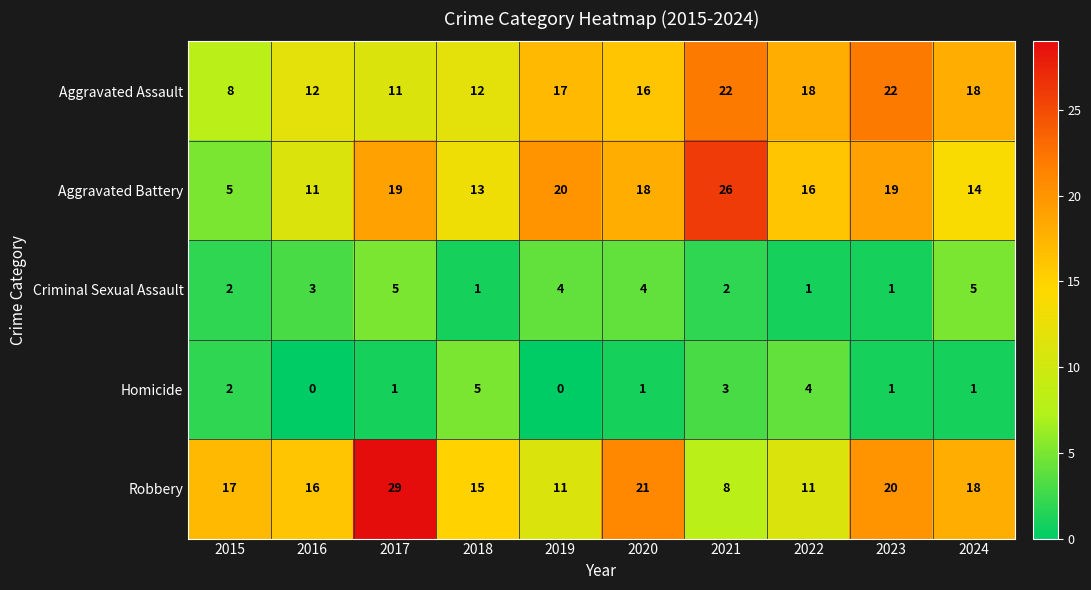

Which series changed the most between 2015 and 2021?

Aggravated Battery